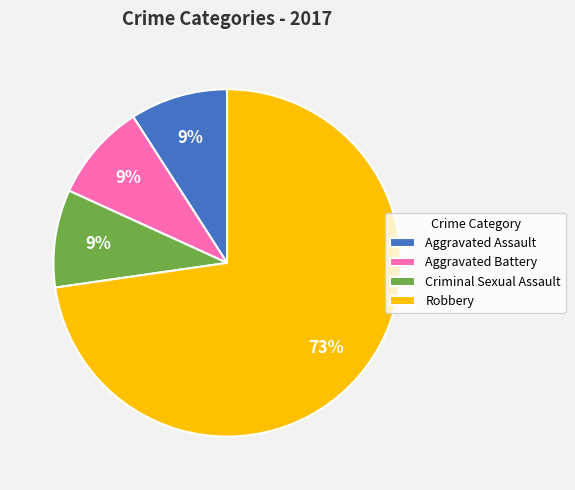

Is it true that Robbery is 73% of the pie?

True